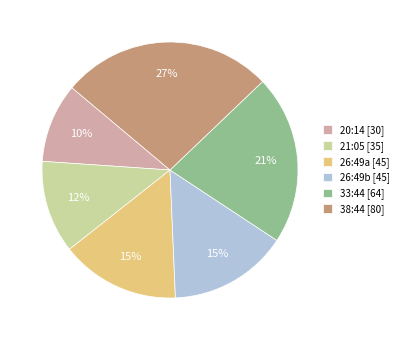

To the nearest percent, what is the average slice percentage?

17%